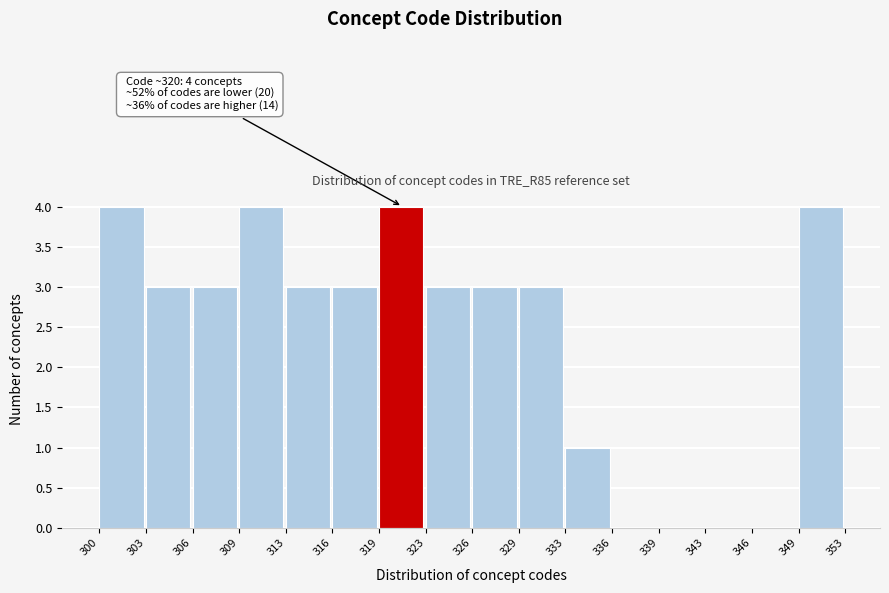

Reading right to left, what are all the values shown in this chart?

349=4	346=0	343=0	339=0	336=0	333=1	329=3	326=3	323=3	319=4	316=3	313=3	309=4	306=3	303=3	300=4